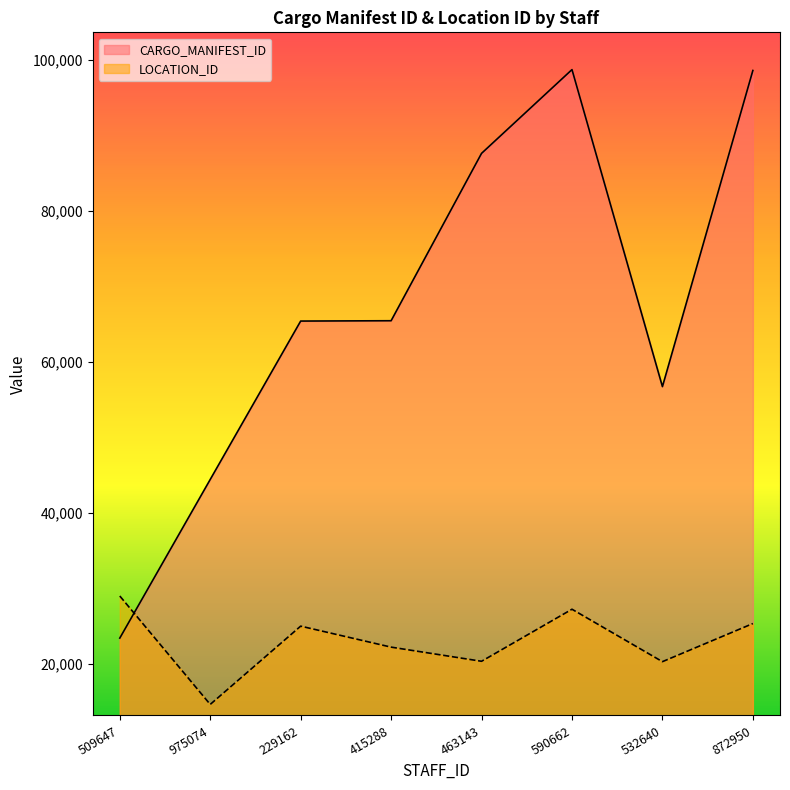

What is the label of the 1st point from the right?

872950